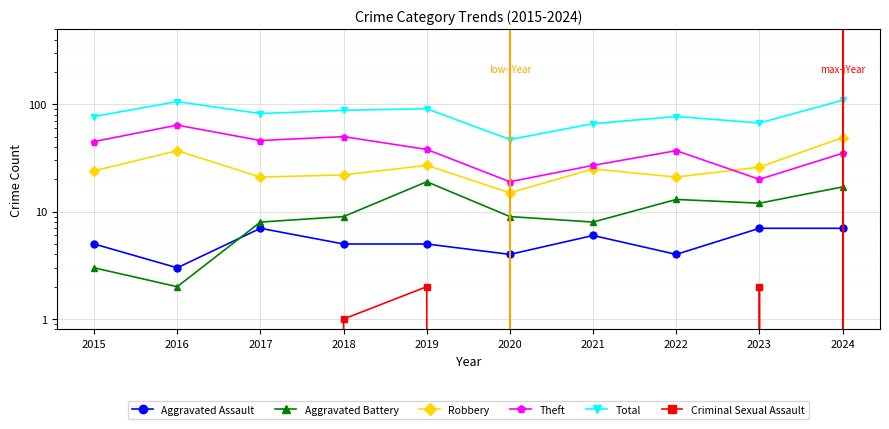

True or false: Aggravated Assault has a value of 4 at 2022.

True